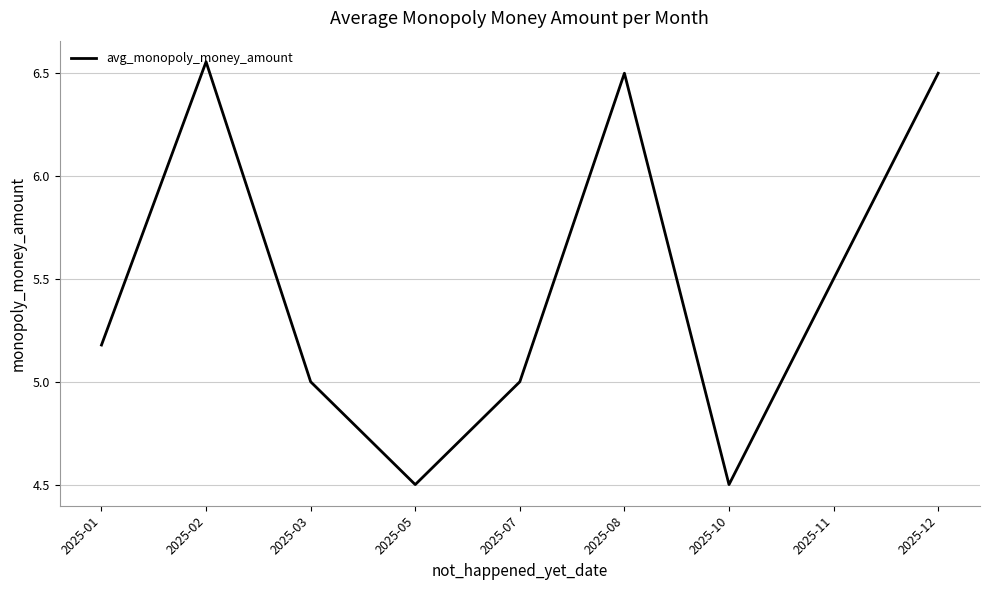

What is the difference between the maximum and minimum values?

2.1